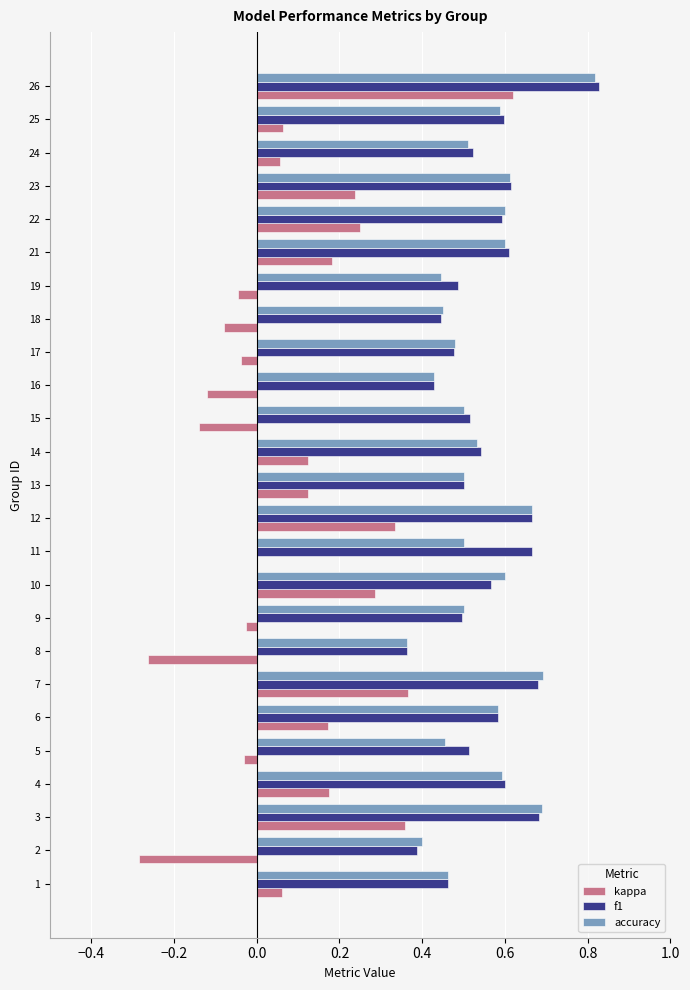

At which category is the sum across all series the highest?

26